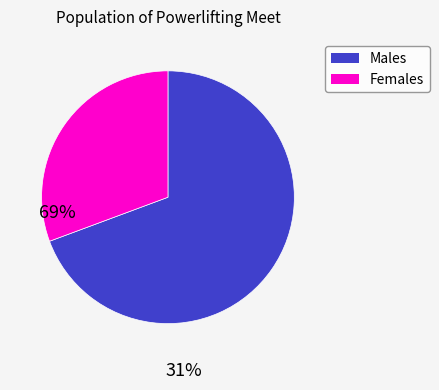

How many slices are in this pie chart?

2